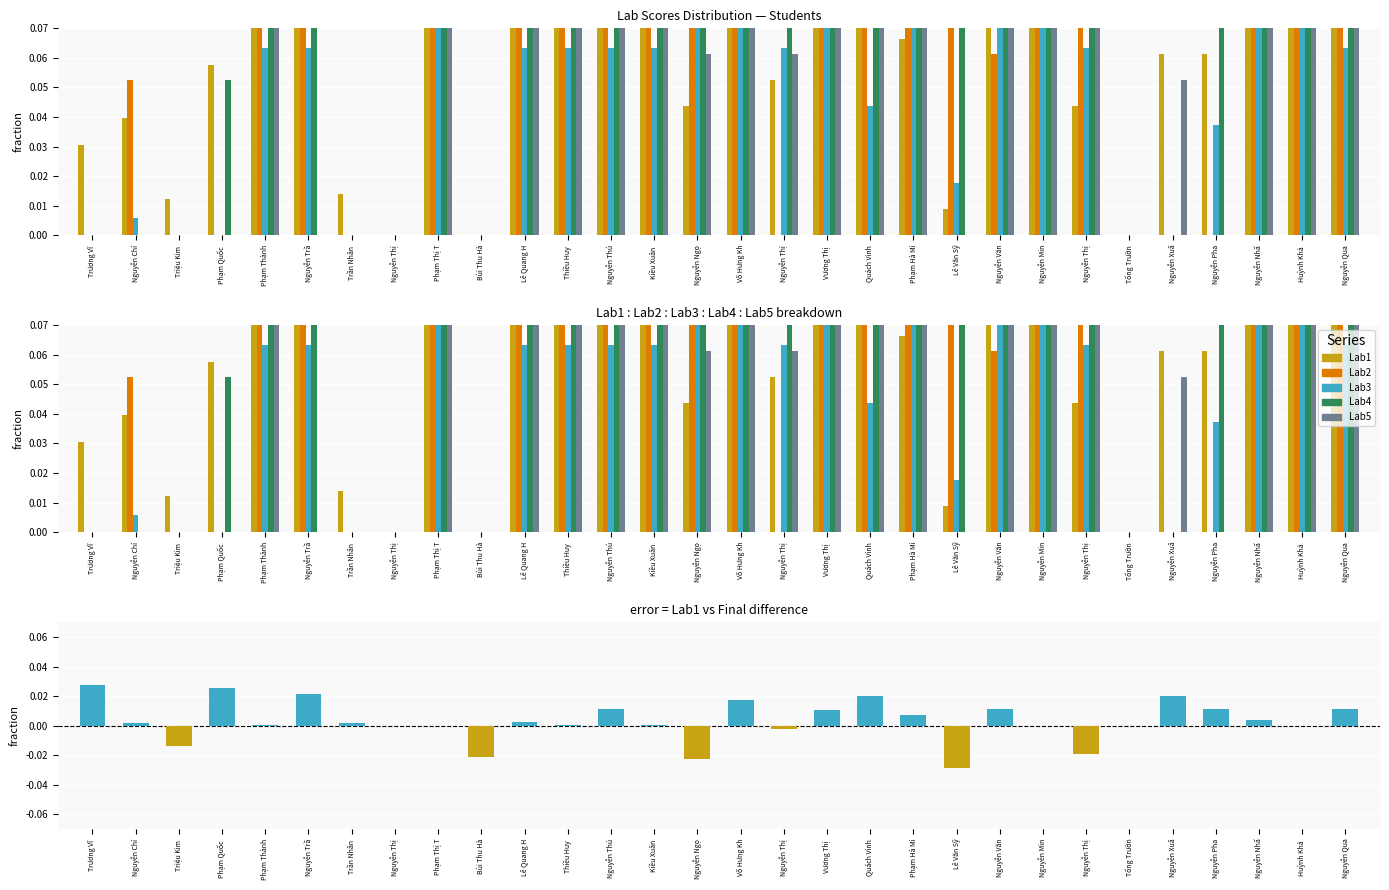

What is the label of the 9th bar from the left?

Phạm Thị T